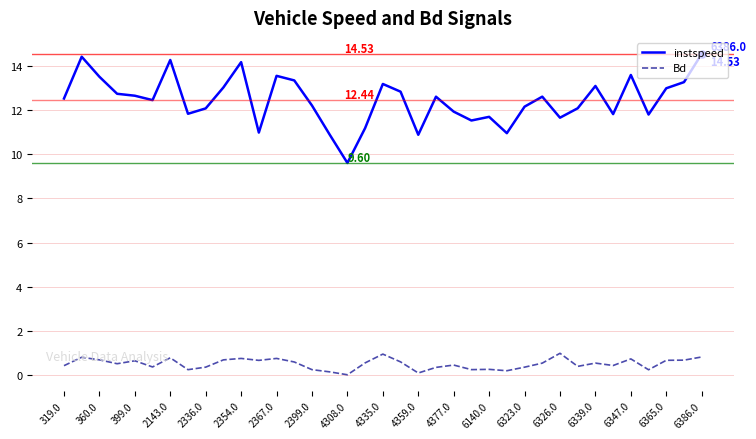

What is the average value of the Bd series?

0.5